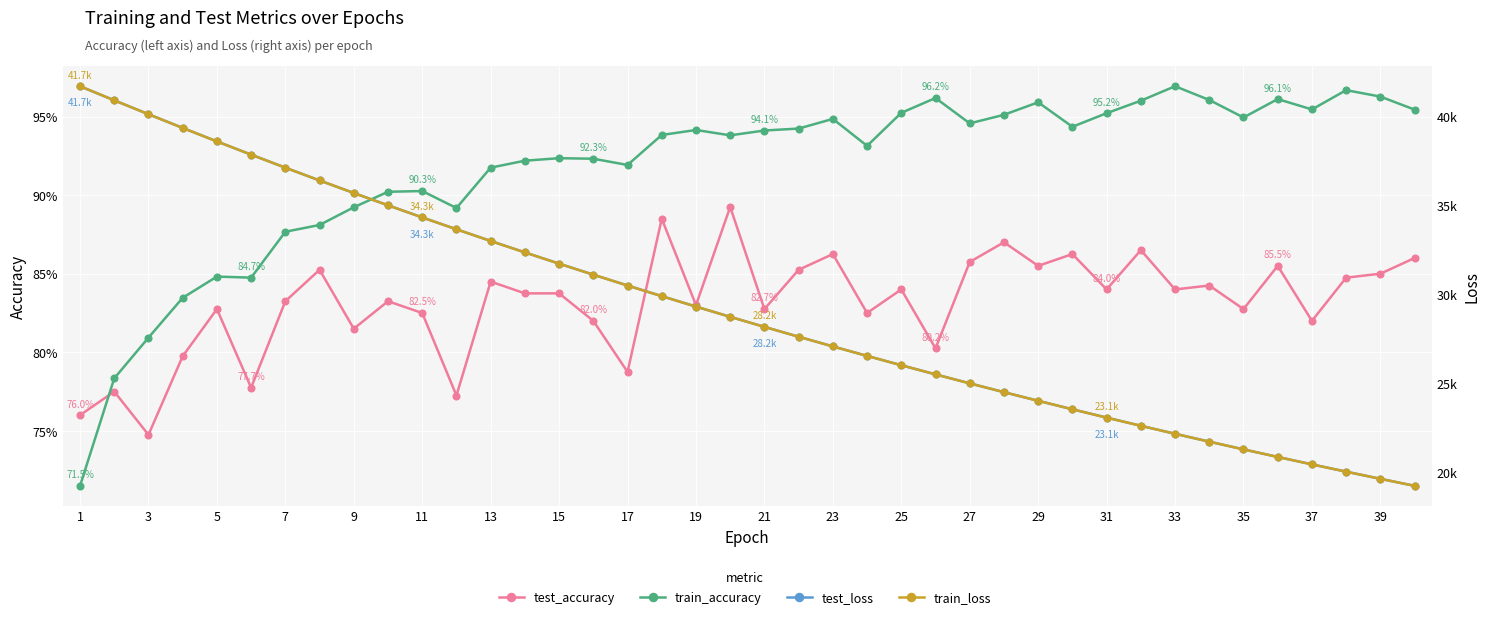

Where is train_accuracy nearest to the value 0?

1